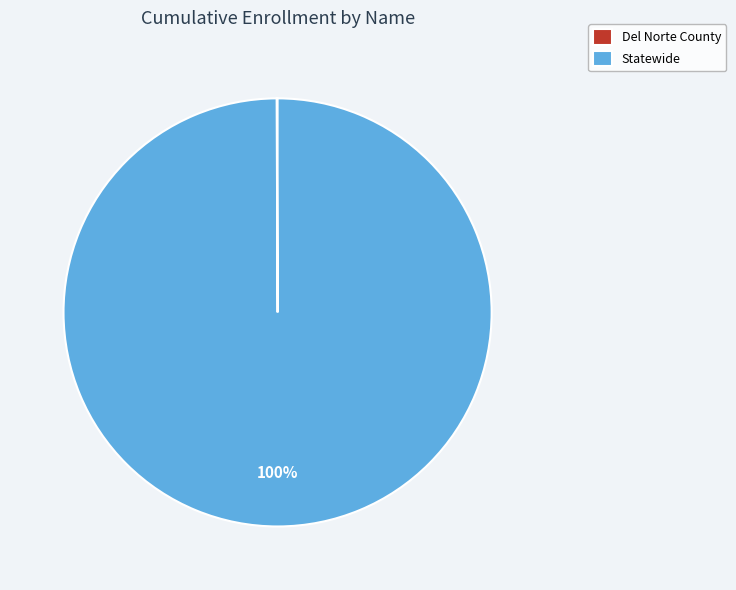

True or false: Statewide accounts for 100% of the total.

True